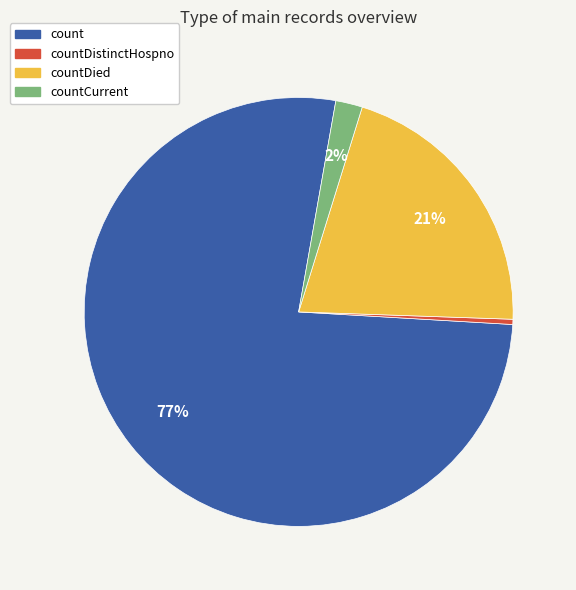

Which category has the smallest portion of the pie?

countDistinctHospno